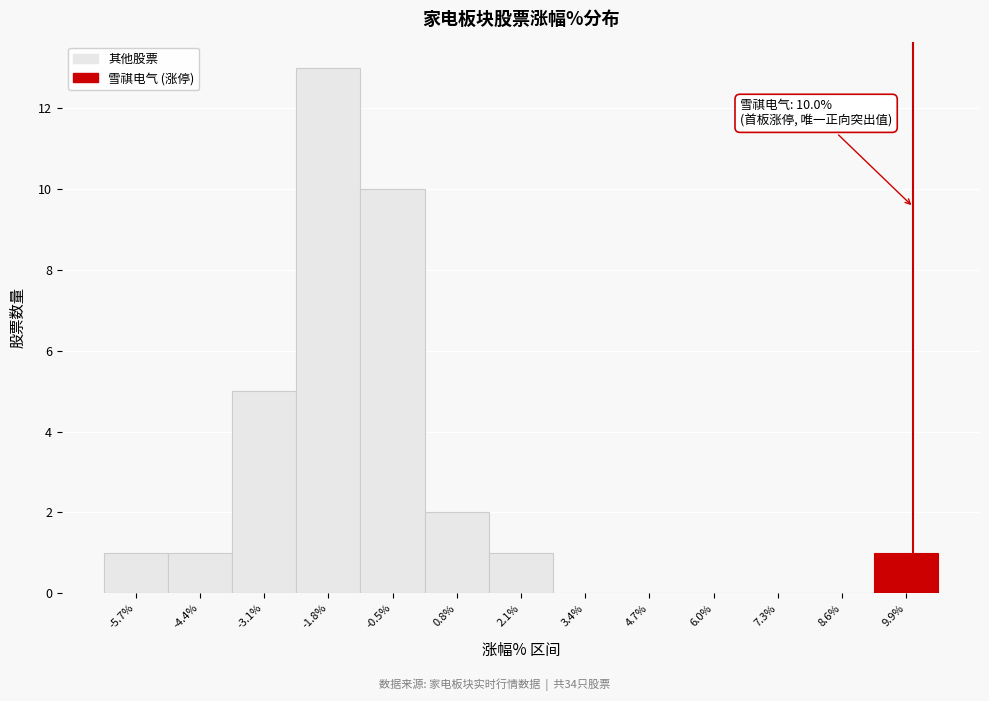

Which range on the x-axis has the tallest bar?

-2.4 to -1.2